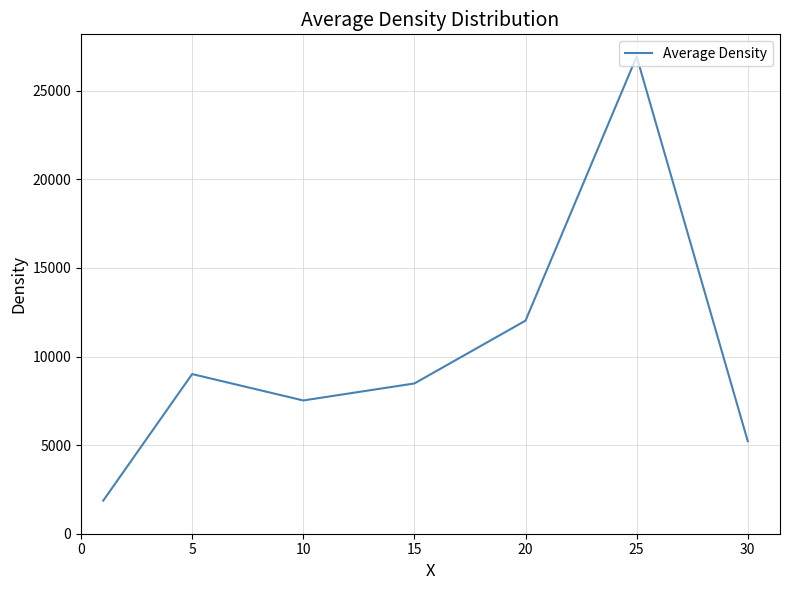

What is the sum of all values?

71071.7